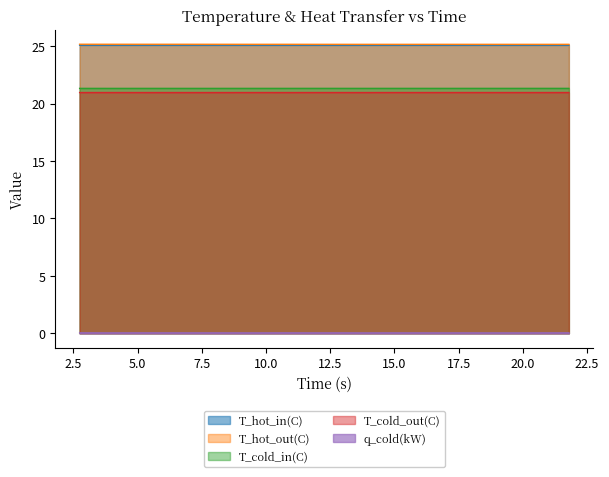

Does the chart have visible grid lines?

No